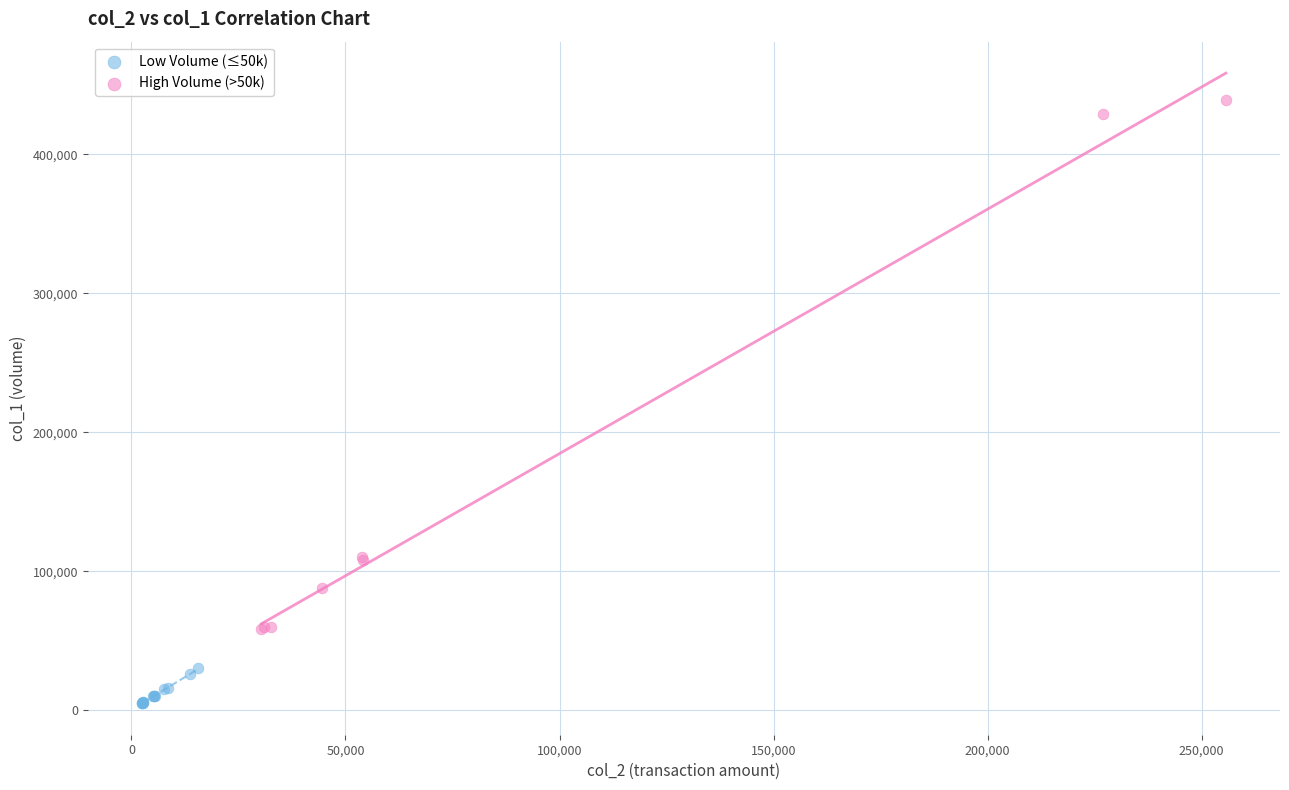

Which series has the largest Y range (max minus min)?

High Volume (>50k)